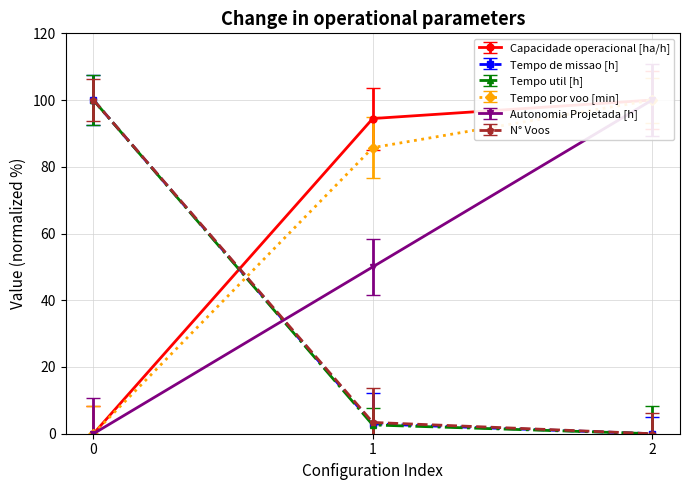

What value does the Tempo util [h] series have at 1?

2.6